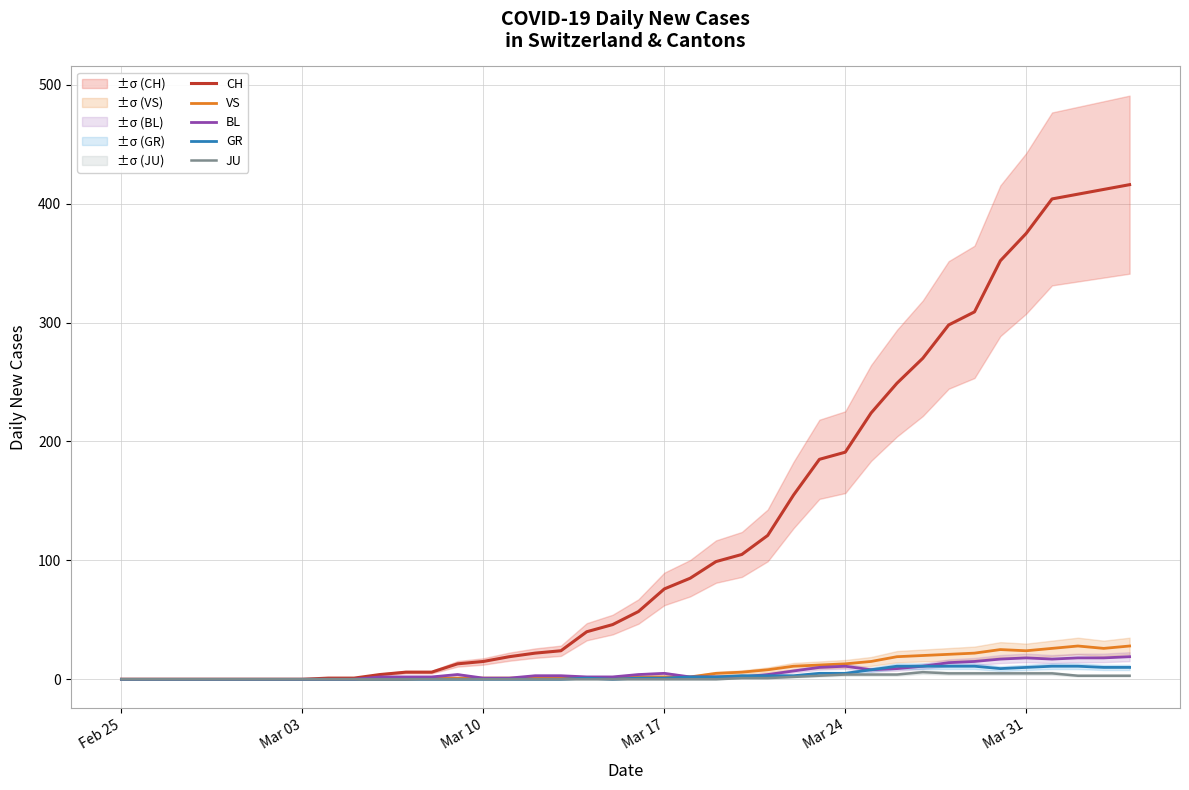

True or false: CH and JU intersect in this chart.

False